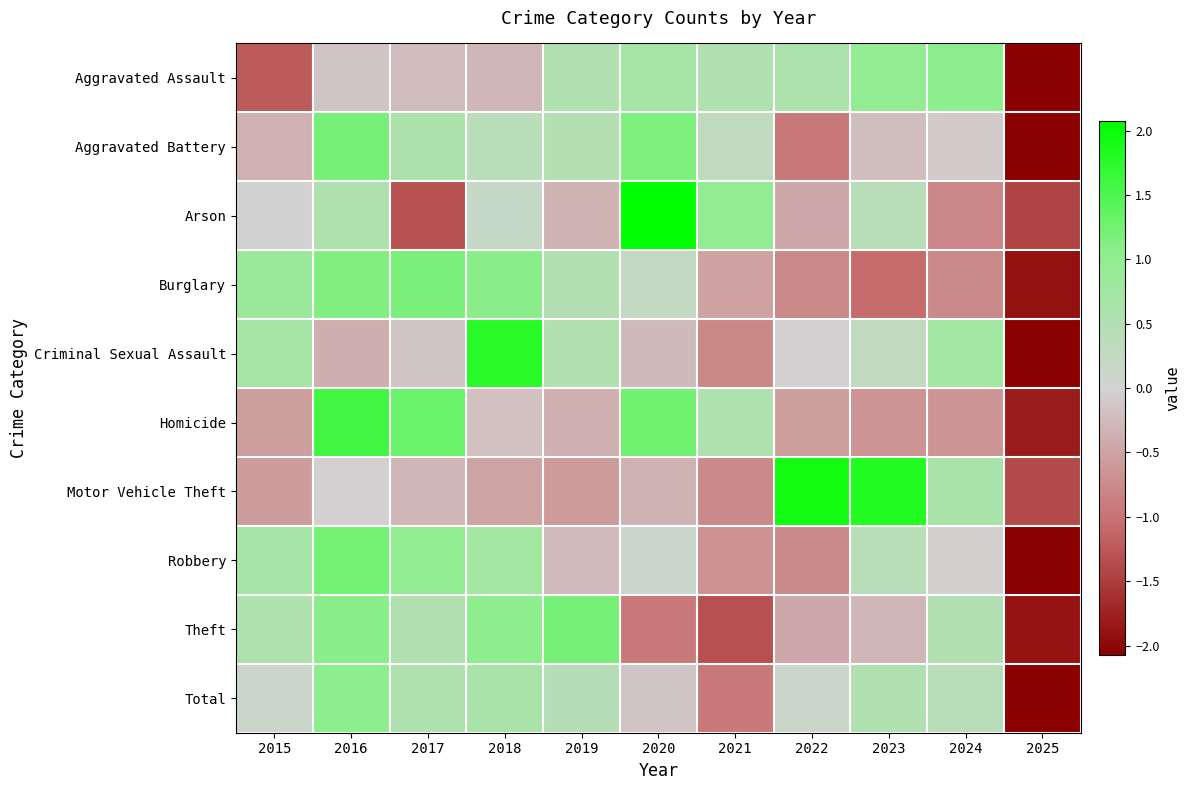

At which category does the chart reach its peak across all series?

2020